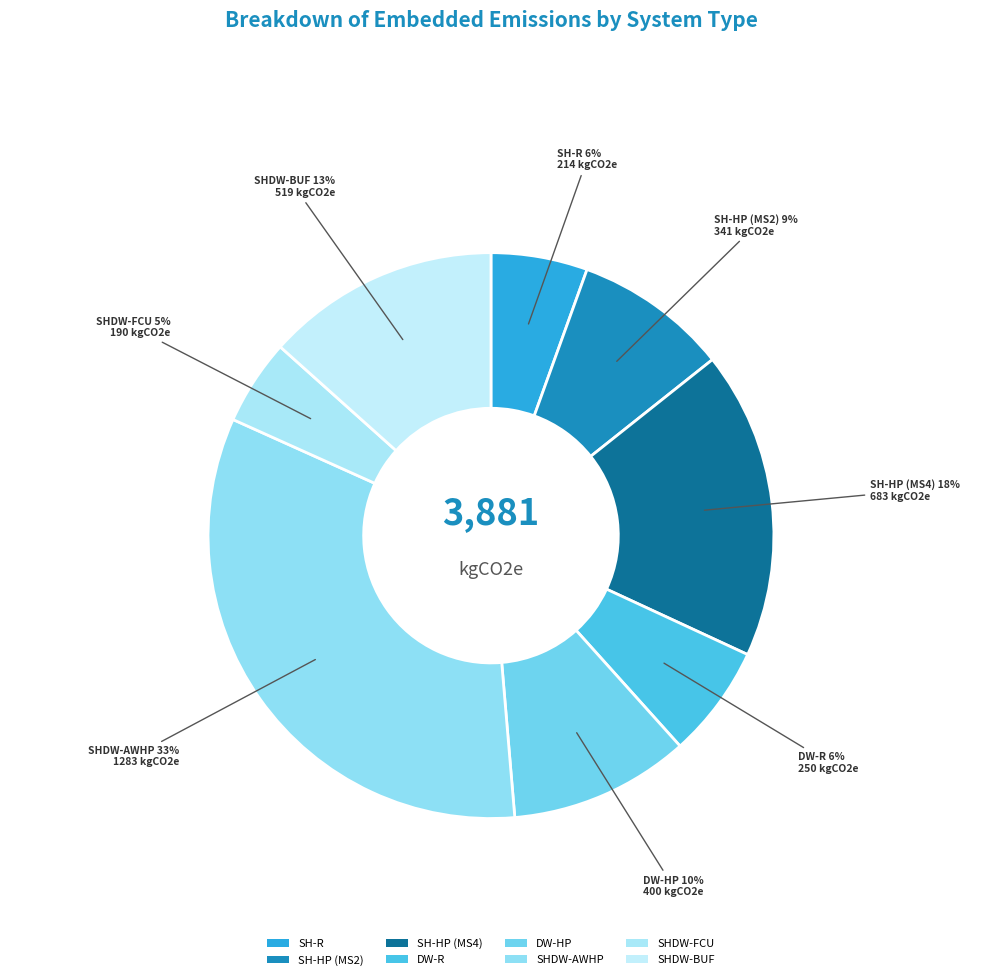

How many segments does this pie chart have?

8